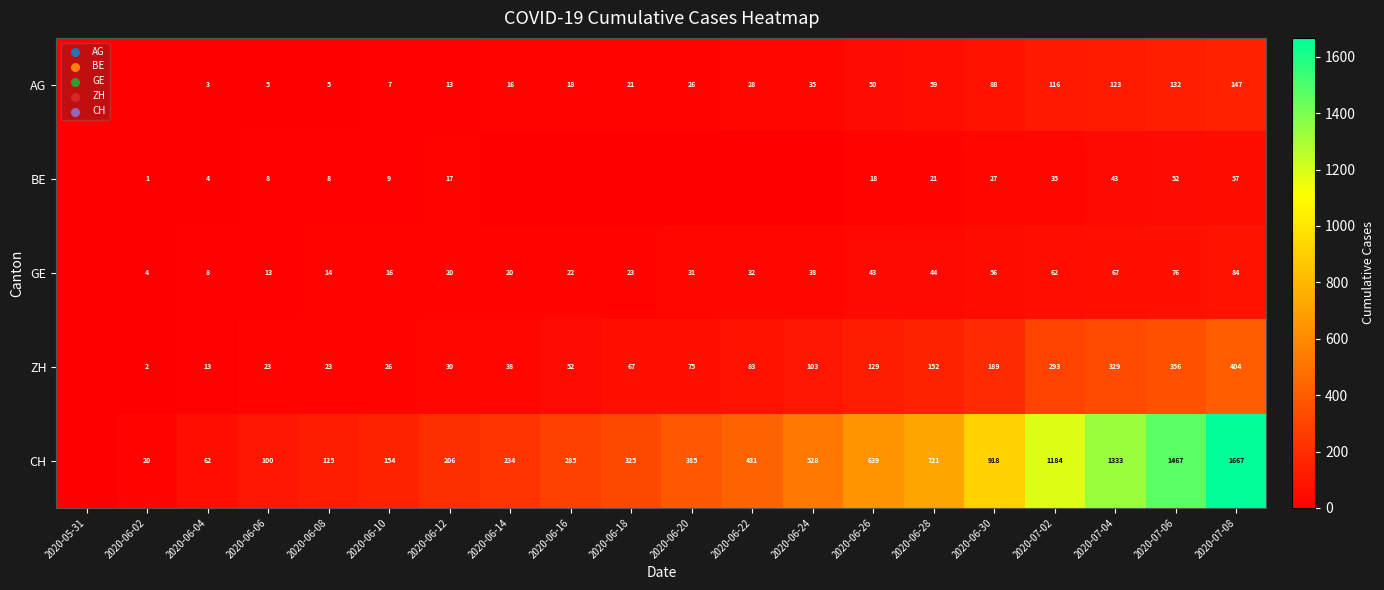

What is the difference between the ZH values at 2020-06-16 and 2020-06-18?

15